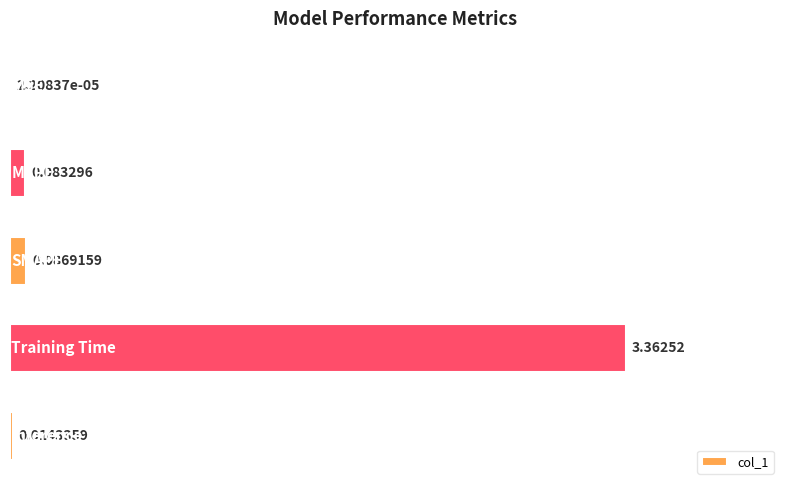

What is the sum of all values?

3.5